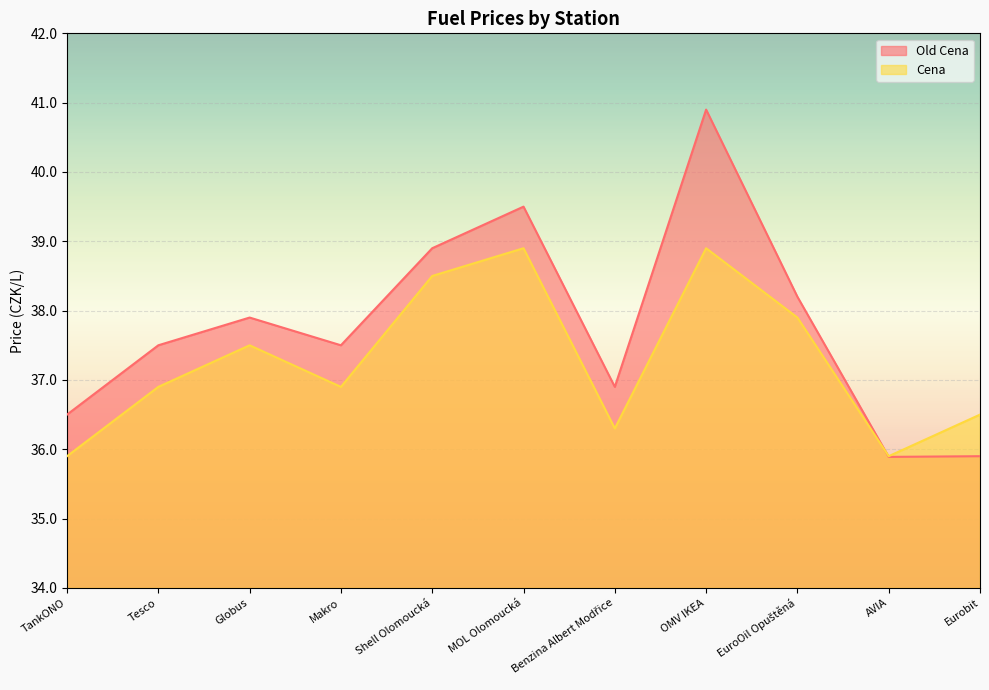

Is it true that Old Cena equals 38.2 at EuroOil Opuštěná?

True